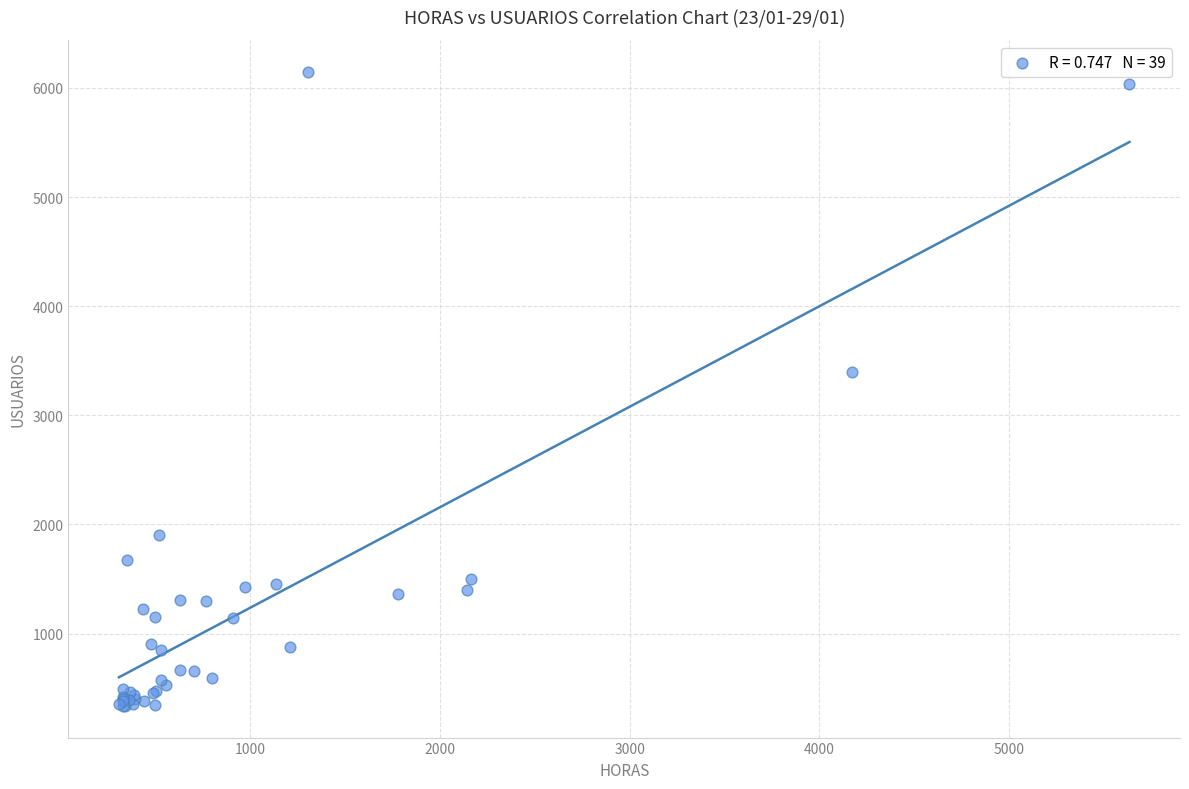

What Y value in the scatter plot is closest to 3243?

3397